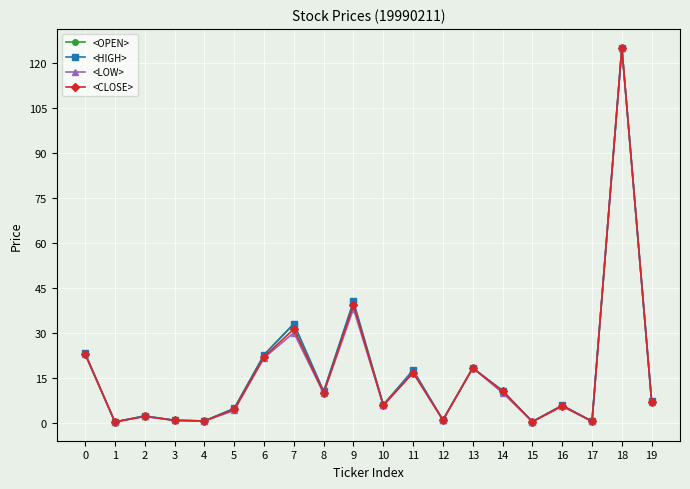

At which category is the sum across all series the highest?

18